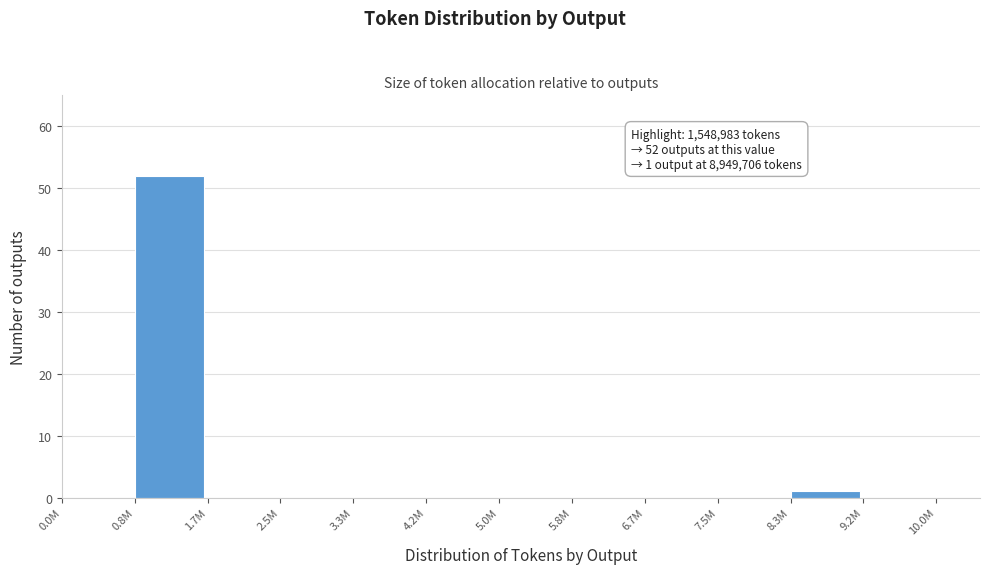

Reading left to right, extract all data points from this chart.

0.0M=0	0.8M=52	1.7M=0	2.5M=0	3.3M=0	4.2M=0	5.0M=0	5.8M=0	6.7M=0	7.5M=0	8.3M=1	9.2M=0